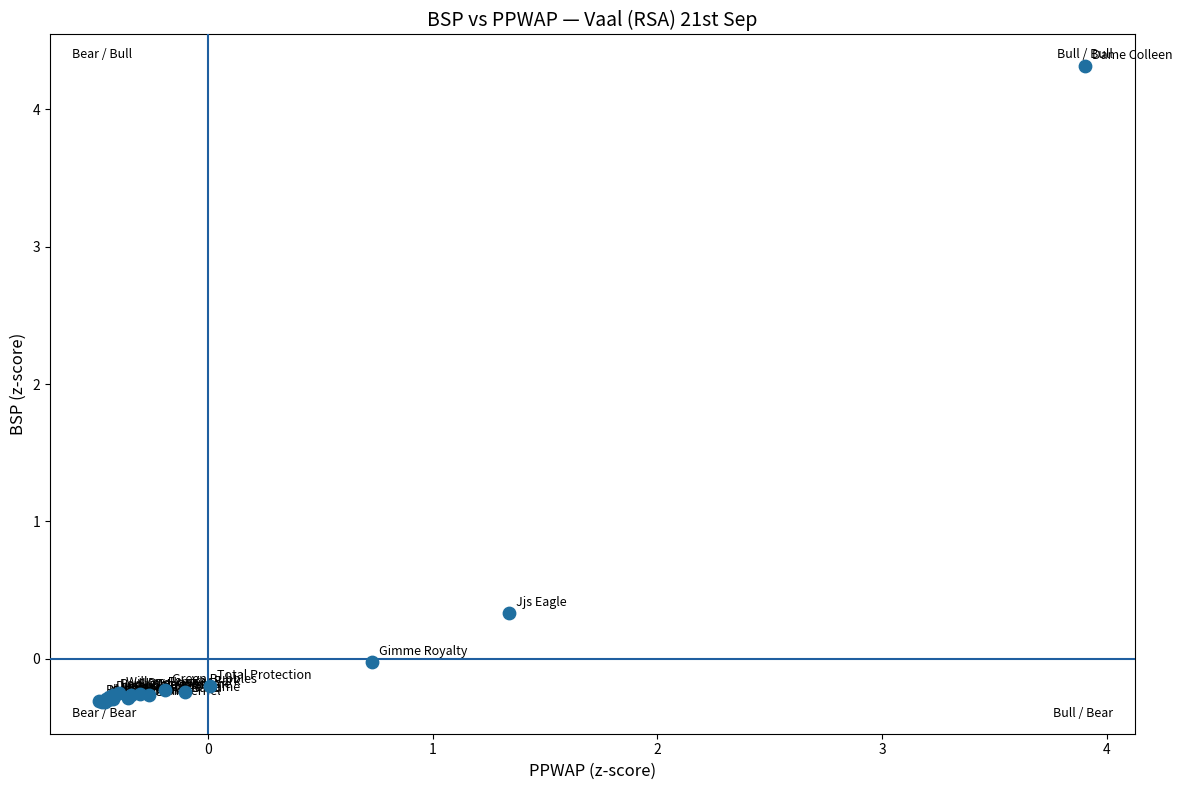

What Y value in the scatter plot is closest to 1?

0.3